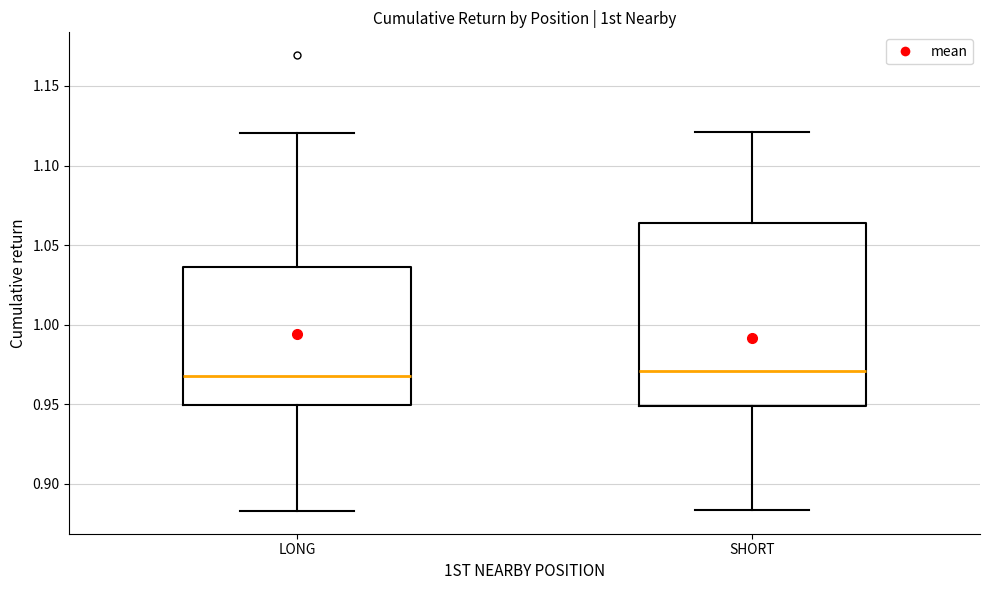

Reading left to right, transcribe this box plot: for each box, give where its median line is, the range the box spans, and where its two whiskers end, as read against the y-axis. The values are not printed on the chart, so give them approximately, as read against the axis.

LONG: median 0.970, box 0.950 to 1.035, whiskers 0.885 to 1.120
SHORT: median 0.970, box 0.950 to 1.065, whiskers 0.885 to 1.120